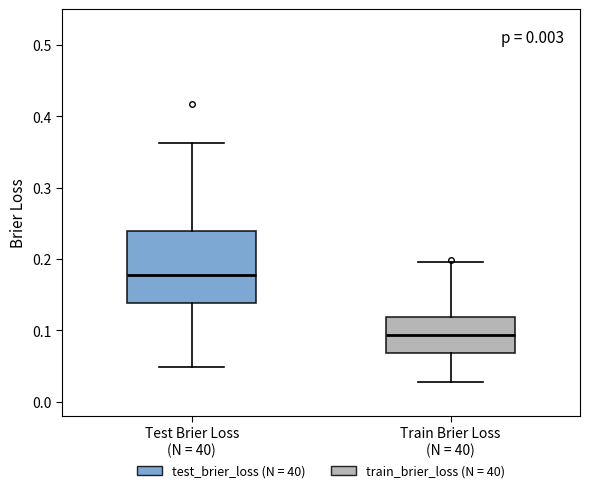

Which box is the tallest, from its lower edge to its upper edge?

Test Brier Loss (N = 40)